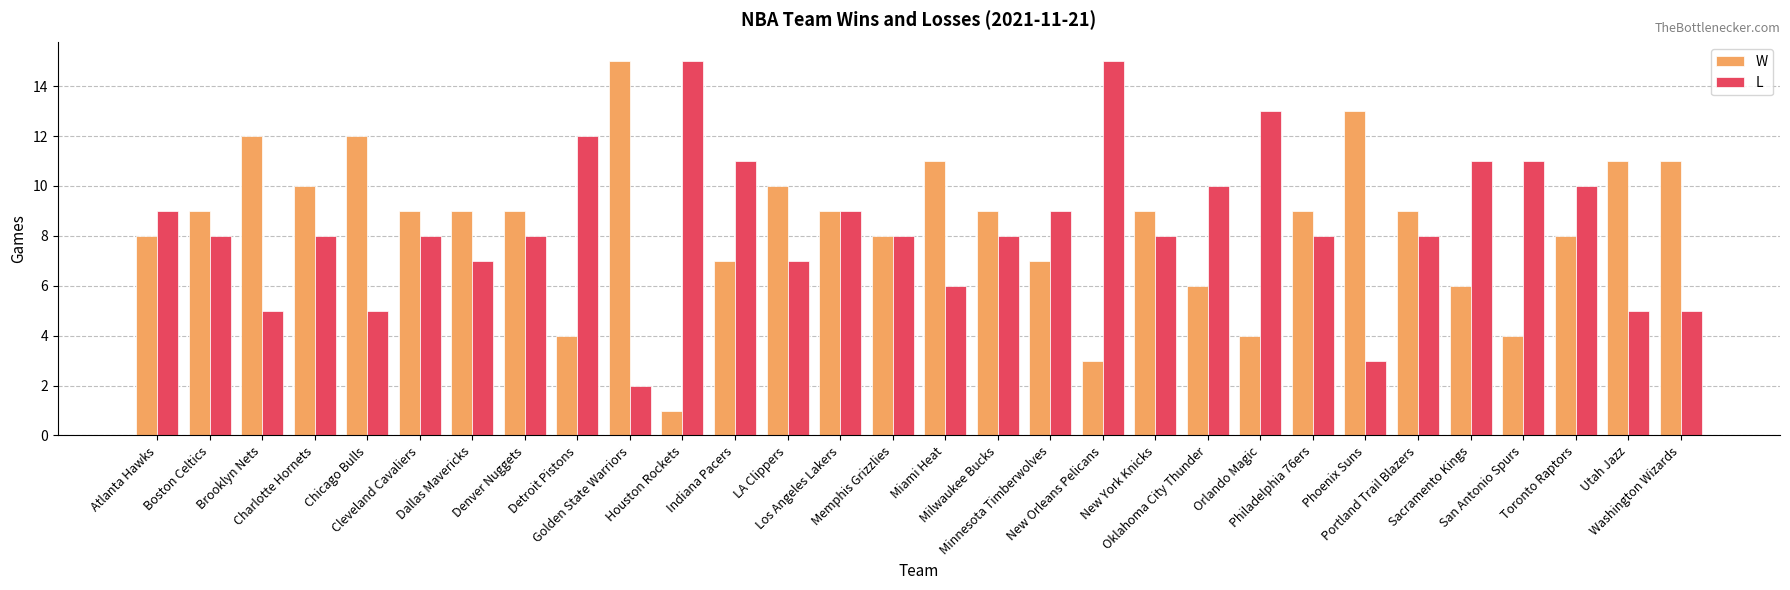

What is the difference between the L values at Indiana Pacers and New York Knicks?

3